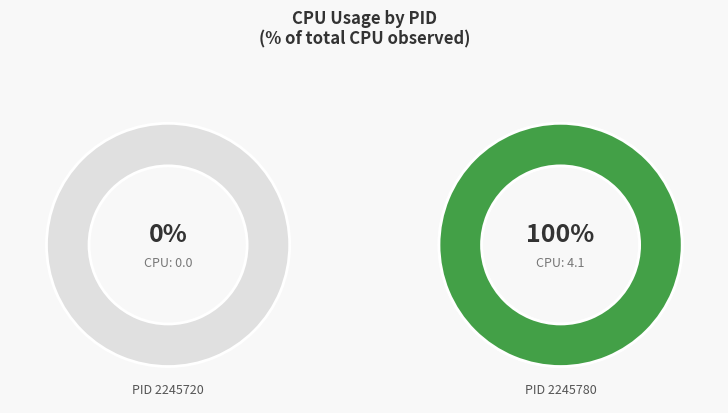

To the nearest percent, what is the combined percentage of PID 2245720 and PID 2245780?

100%